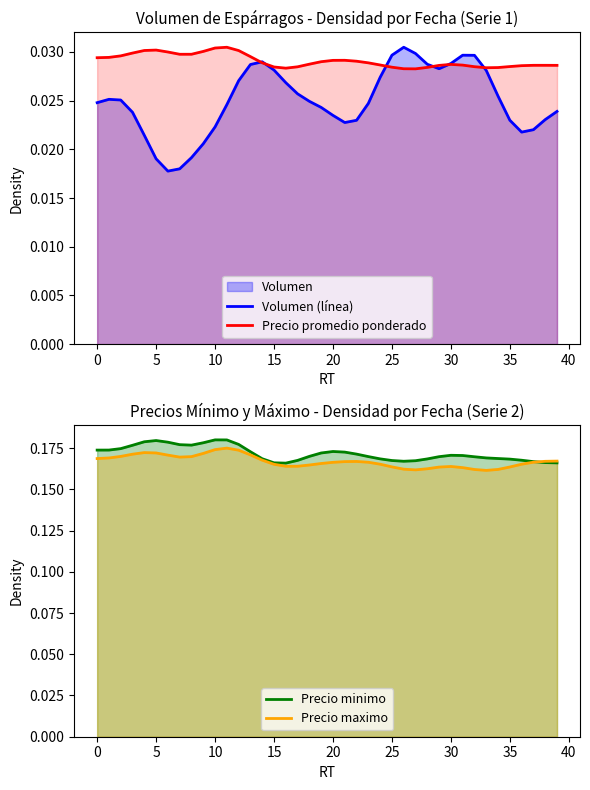

Is it true that Precio minimo equals 0.1 at 36?

False